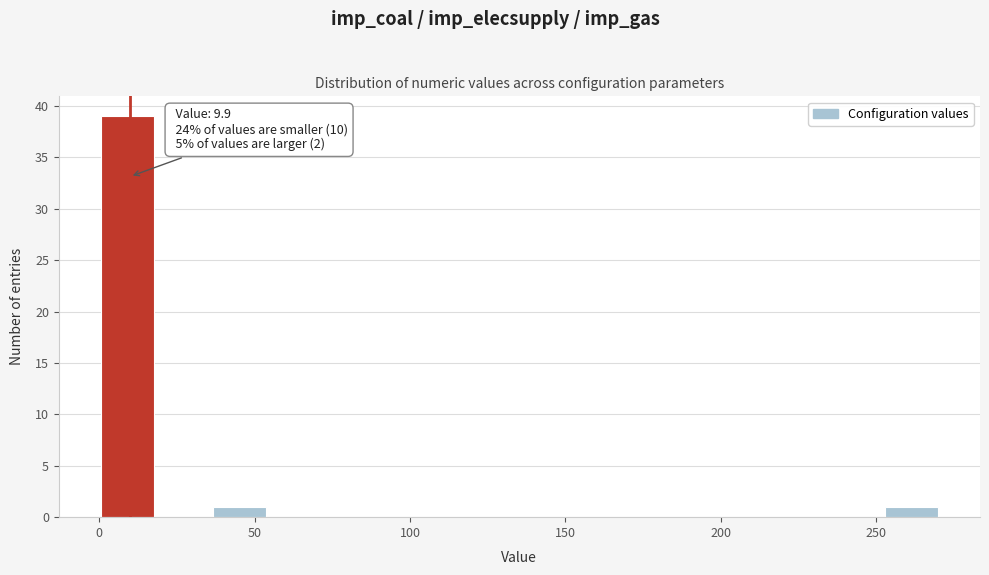

Around what value on the x-axis is the tallest bar? Give the approximate position of its centre, as read against the axis.

10